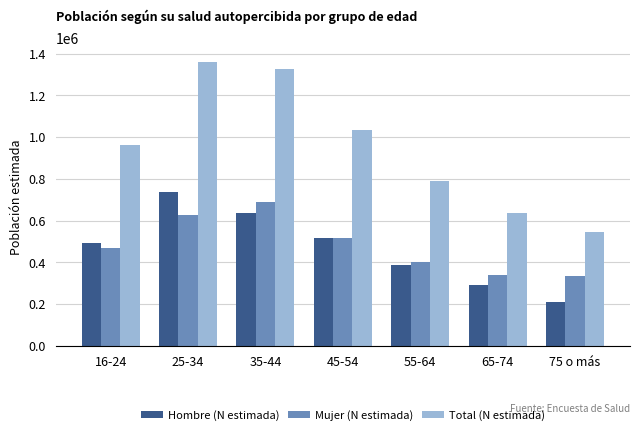

True or false: Hombre (N estimada) has a value of 494064 at 16-24.

True